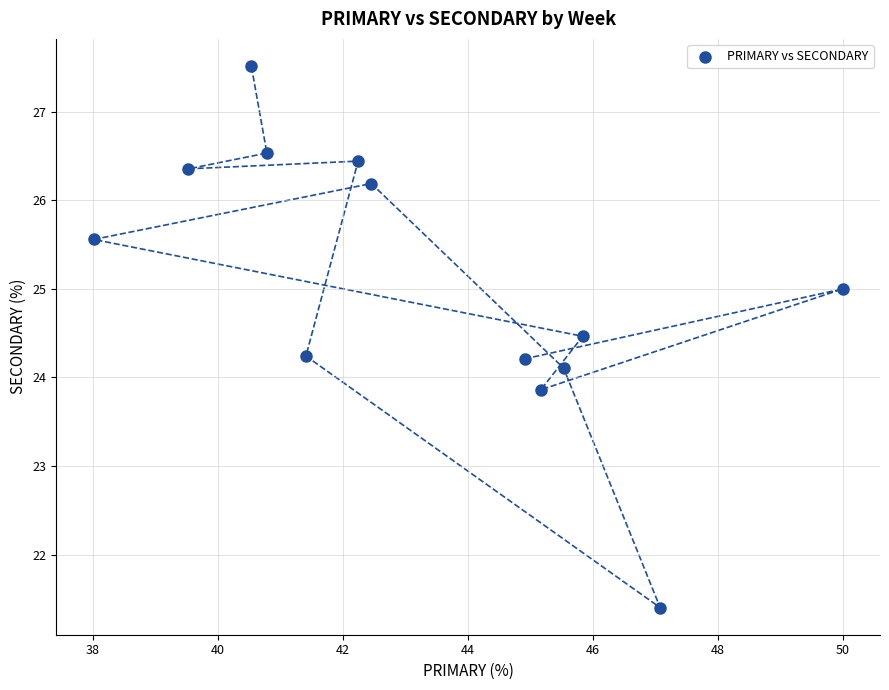

What is the range of X values (max minus min)?

12.0